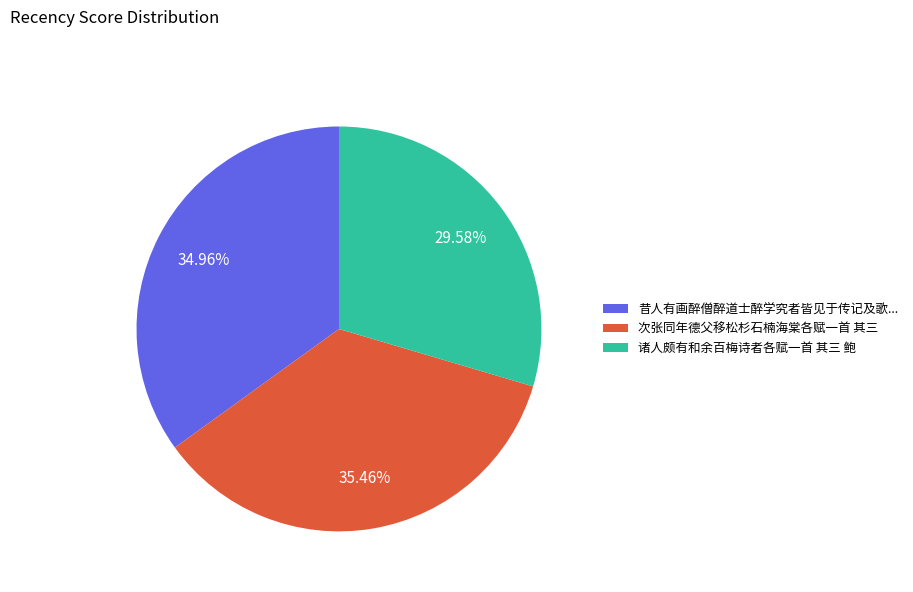

Combined, what portion of the pie is 次张同年德父移松杉石楠海棠各赋一首 其三 and 诸人颇有和余百梅诗者各赋一首 其三 鲍?

65.0%